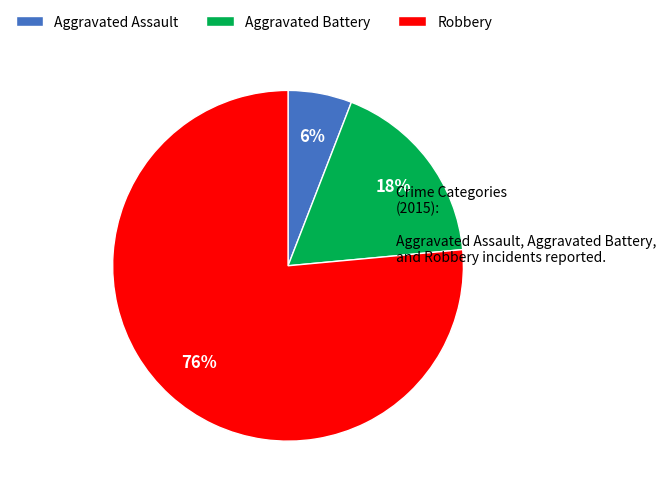

How many slices are in this pie chart?

3